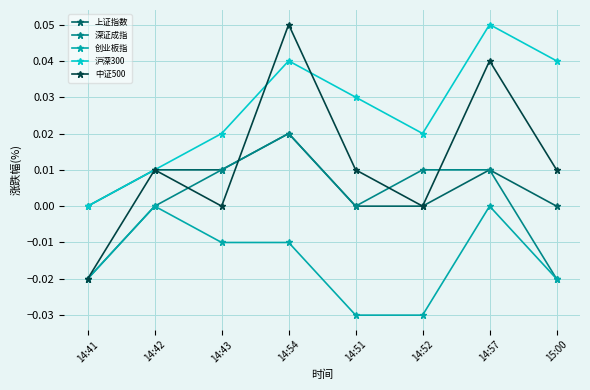

Which series has the largest total across all categories?

沪深300